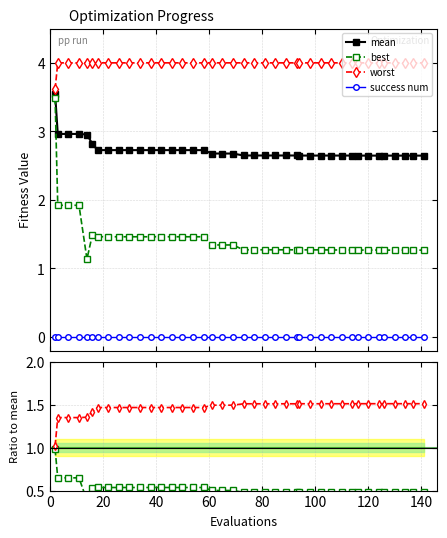

What is the maximum value for worst?

4.0